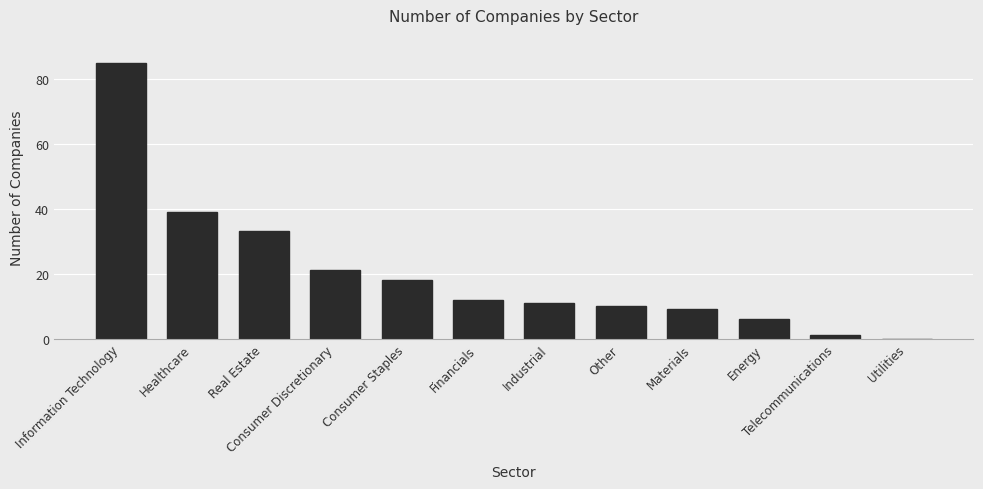

Count the number of data series in this chart.

1